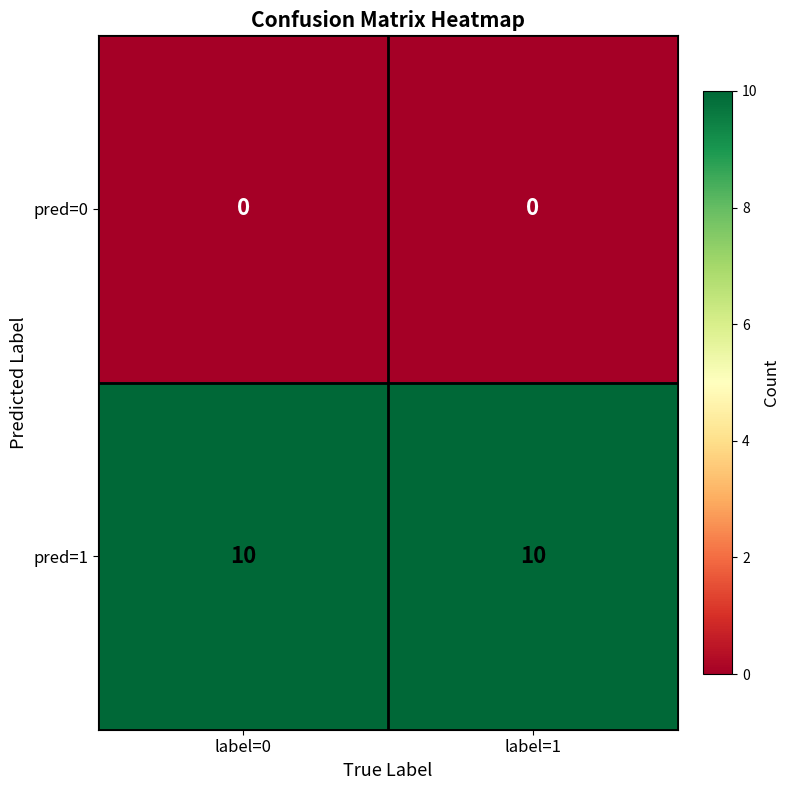

Which series has the largest total across all categories?

pred=1